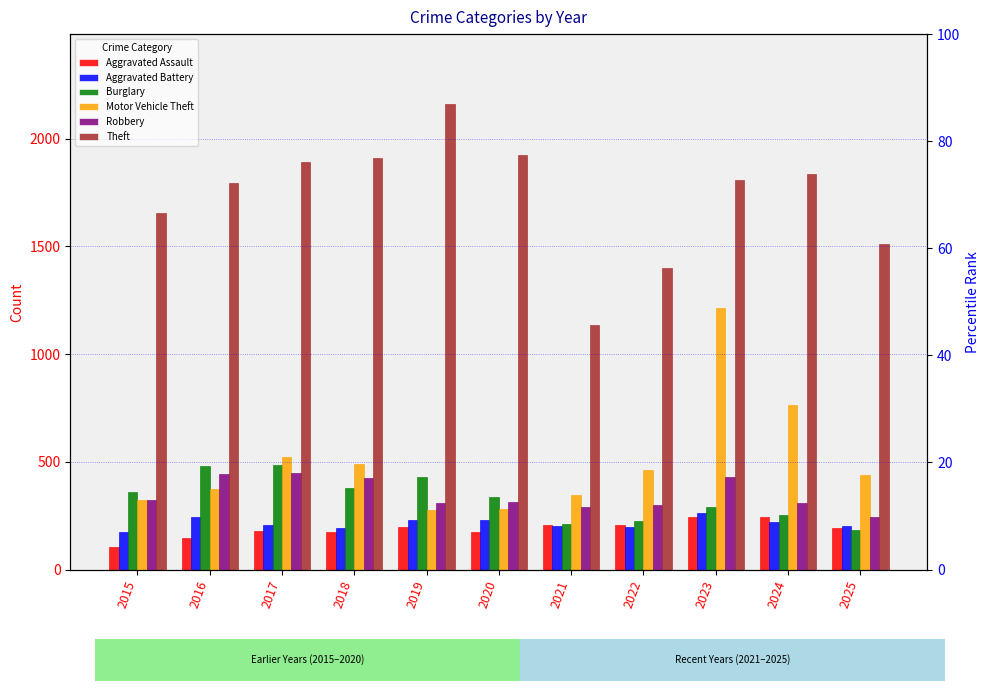

How many series are shown in this chart?

6